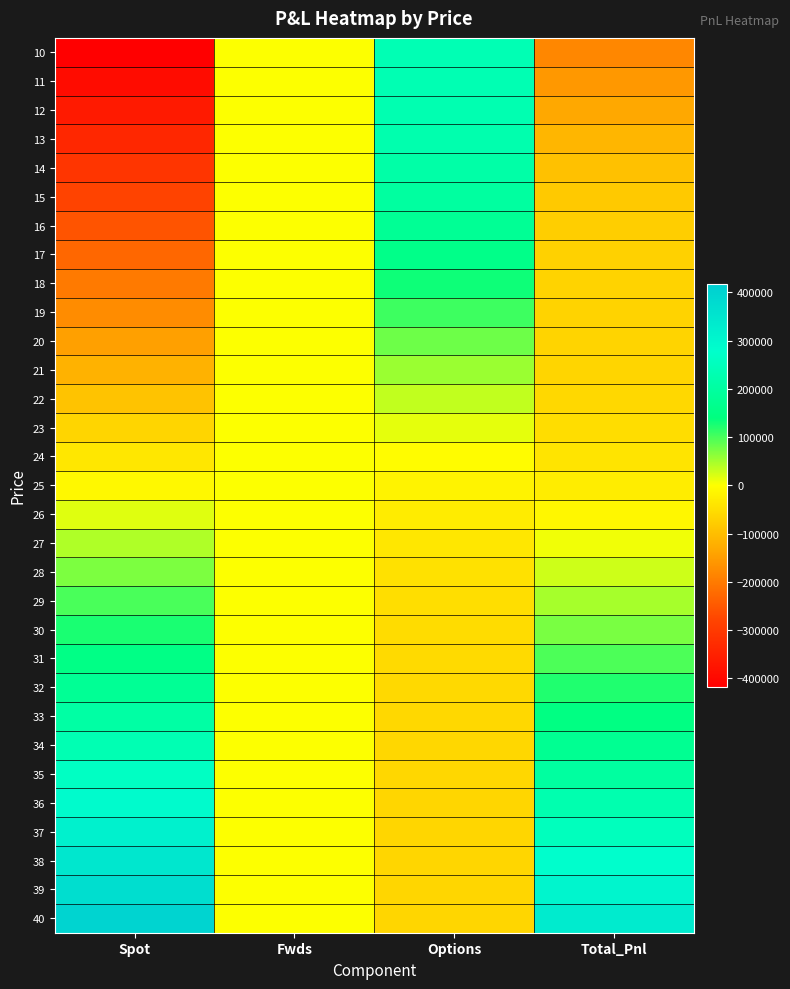

Reading right to left, list all the values displayed in this chart.

10: Total_Pnl=-182845.8	Options=235183.7	Fwds=0.0	Spot=-418029.4
11: Total_Pnl=-157146.3	Options=233703.1	Fwds=0.0	Spot=-390849.4
12: Total_Pnl=-133304.5	Options=230364.8	Fwds=0.0	Spot=-363669.3
13: Total_Pnl=-112402.0	Options=224087.2	Fwds=0.0	Spot=-336489.2
14: Total_Pnl=-95411.0	Options=213898.2	Fwds=0.0	Spot=-309309.2
15: Total_Pnl=-82881.6	Options=199247.5	Fwds=0.0	Spot=-282129.1
16: Total_Pnl=-74744.3	Options=180204.8	Fwds=0.0	Spot=-254949.0
17: Total_Pnl=-70297.9	Options=157471.1	Fwds=0.0	Spot=-227769.0
18: Total_Pnl=-68365.8	Options=132223.1	Fwds=0.0	Spot=-200588.9
19: Total_Pnl=-67544.0	Options=105864.8	Fwds=0.0	Spot=-173408.8
20: Total_Pnl=-66453.5	Options=79775.2	Fwds=0.0	Spot=-146228.8
21: Total_Pnl=-63932.3	Options=55116.4	Fwds=0.0	Spot=-119048.7
22: Total_Pnl=-59141.6	Options=32727.1	Fwds=0.0	Spot=-91868.6
23: Total_Pnl=-51589.5	Options=13099.0	Fwds=0.0	Spot=-64688.6
24: Total_Pnl=-41095.9	Options=-3587.4	Fwds=0.0	Spot=-37508.5
25: Total_Pnl=-27723.4	Options=-17395.0	Fwds=0.0	Spot=-10328.4
26: Total_Pnl=-11699.9	Options=-28551.6	Fwds=0.0	Spot=16851.6
27: Total_Pnl=6653.2	Options=-37378.5	Fwds=0.0	Spot=44031.7
28: Total_Pnl=26978.2	Options=-44233.5	Fwds=0.0	Spot=71211.8
29: Total_Pnl=48921.7	Options=-49470.1	Fwds=0.0	Spot=98391.8
30: Total_Pnl=72159.7	Options=-53412.2	Fwds=0.0	Spot=125571.9
31: Total_Pnl=96410.5	Options=-56341.5	Fwds=0.0	Spot=152752.0
32: Total_Pnl=121438.8	Options=-58493.2	Fwds=0.0	Spot=179932.0
33: Total_Pnl=147054.5	Options=-60057.6	Fwds=0.0	Spot=207112.1
34: Total_Pnl=173107.6	Options=-61184.6	Fwds=0.0	Spot=234292.2
35: Total_Pnl=199482.4	Options=-61989.9	Fwds=0.0	Spot=261472.3
36: Total_Pnl=226091.2	Options=-62561.2	Fwds=0.0	Spot=288652.3
37: Total_Pnl=252868.5	Options=-62963.9	Fwds=0.0	Spot=315832.4
38: Total_Pnl=279766.4	Options=-63246.1	Fwds=0.0	Spot=343012.5
39: Total_Pnl=306749.7	Options=-63442.9	Fwds=0.0	Spot=370192.5
40: Total_Pnl=333793.1	Options=-63579.5	Fwds=0.0	Spot=397372.6